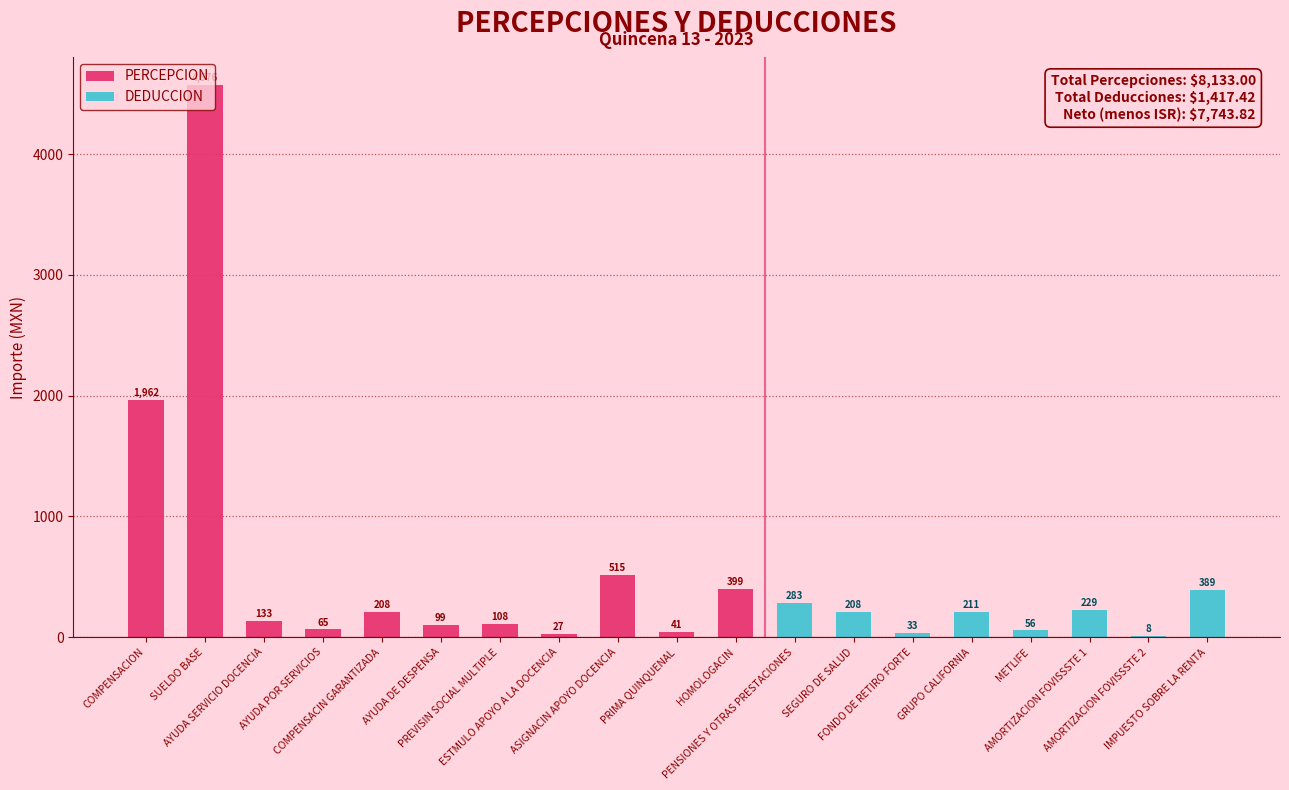

The value at HOMOLOGACIN is 398.7. True or false?

True